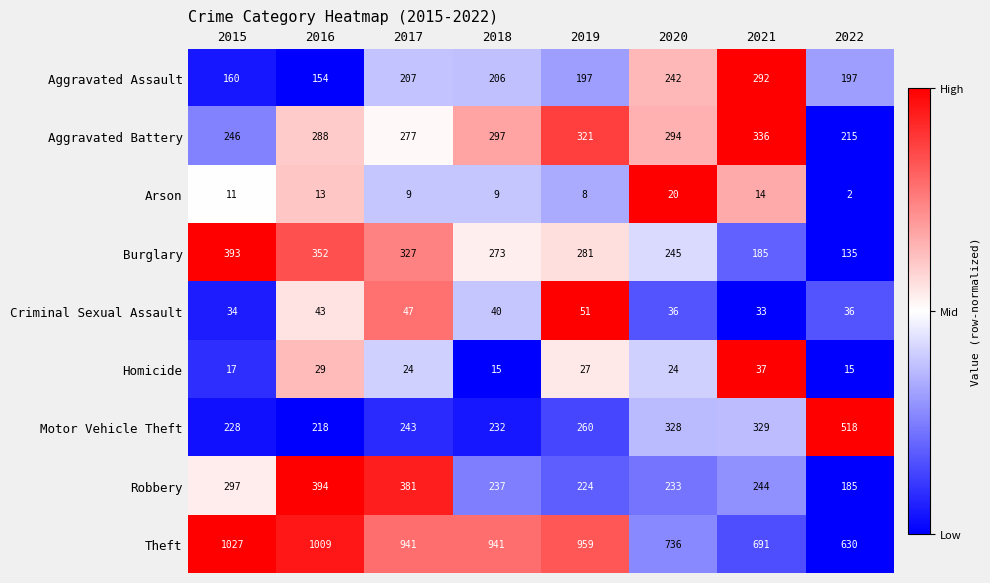

Is it true that Aggravated Battery equals 294 at 2020?

True